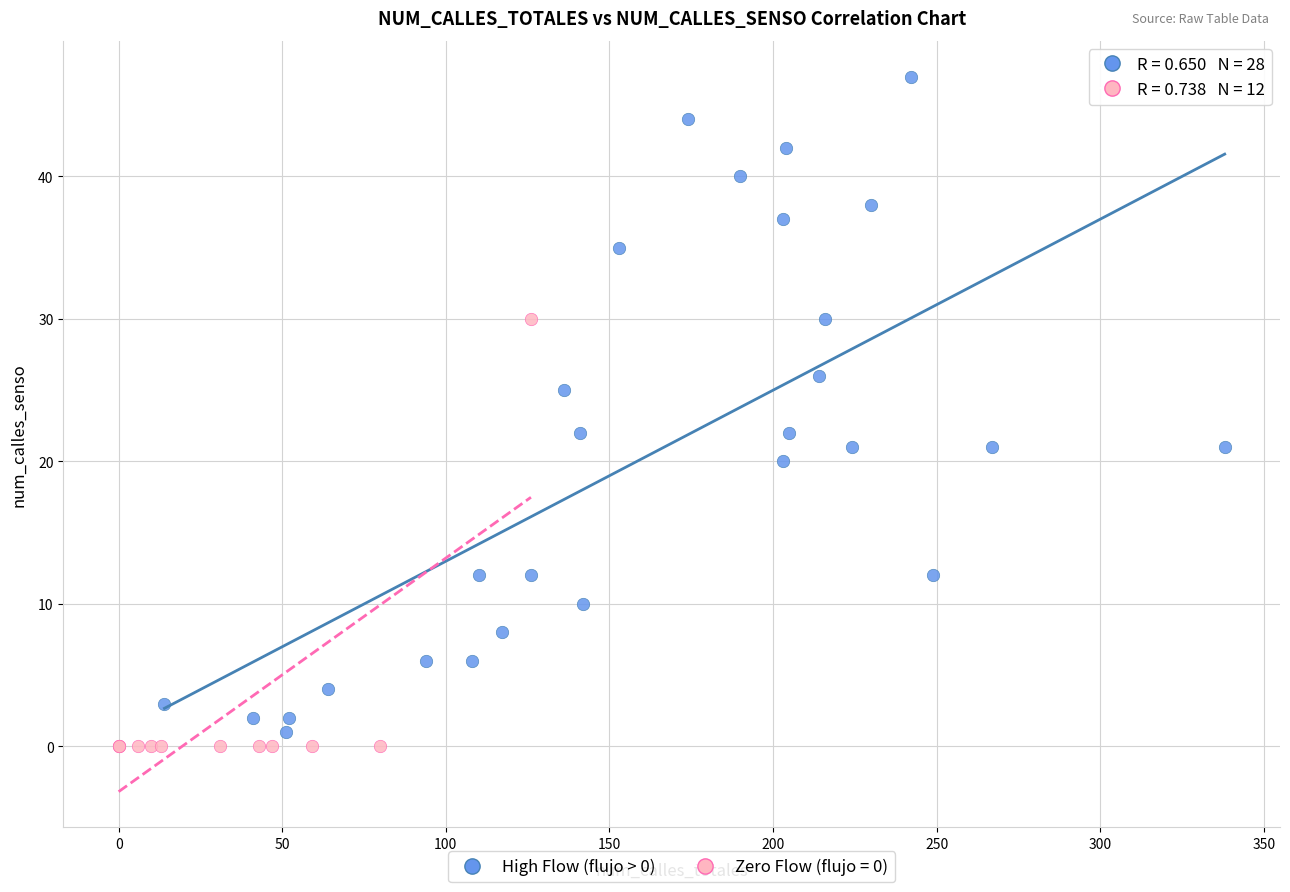

Which series contains the highest Y value?

High Flow (flujo > 0)